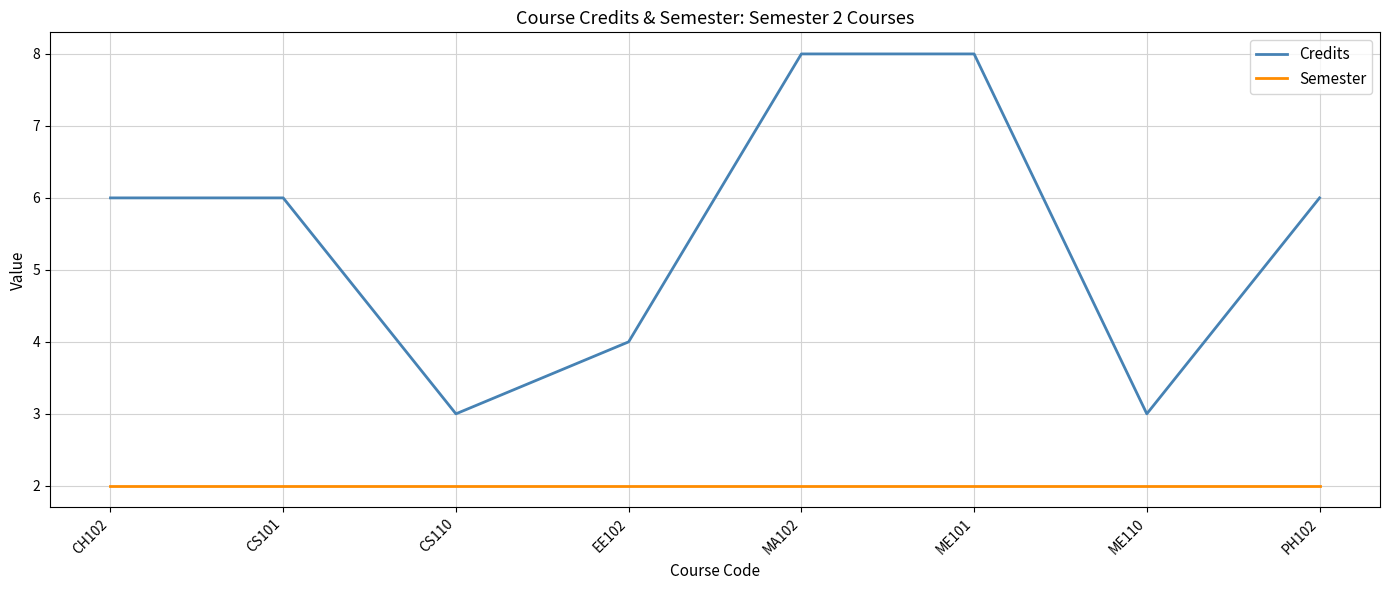

True or false: Semester and Credits intersect in this chart.

False